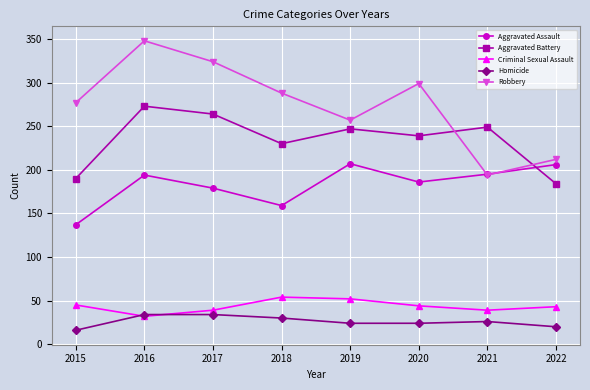

Between 2019 and 2021, which series saw the biggest shift?

Robbery